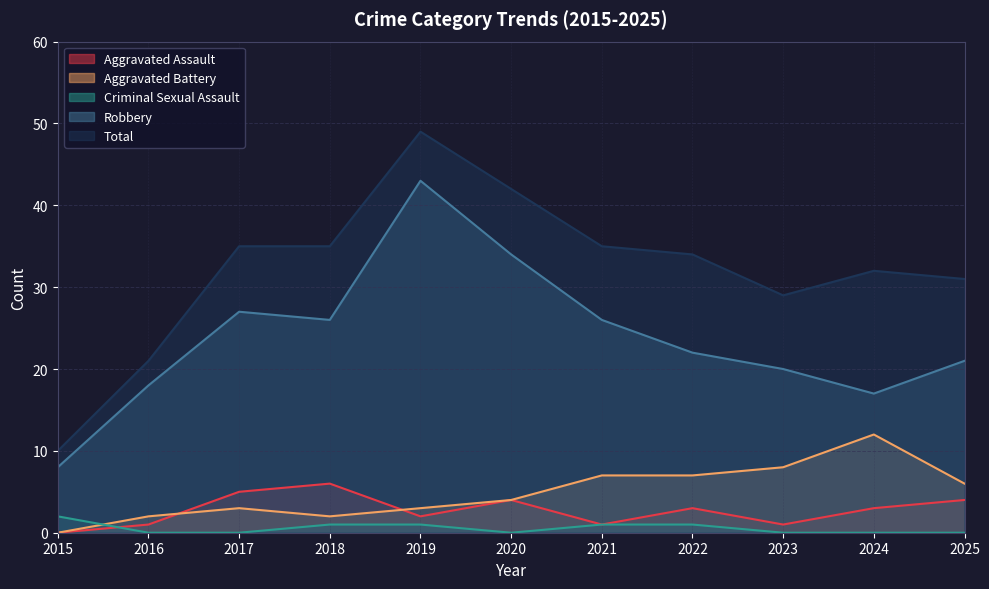

Is it true that Aggravated Assault equals 0 at 2019?

False